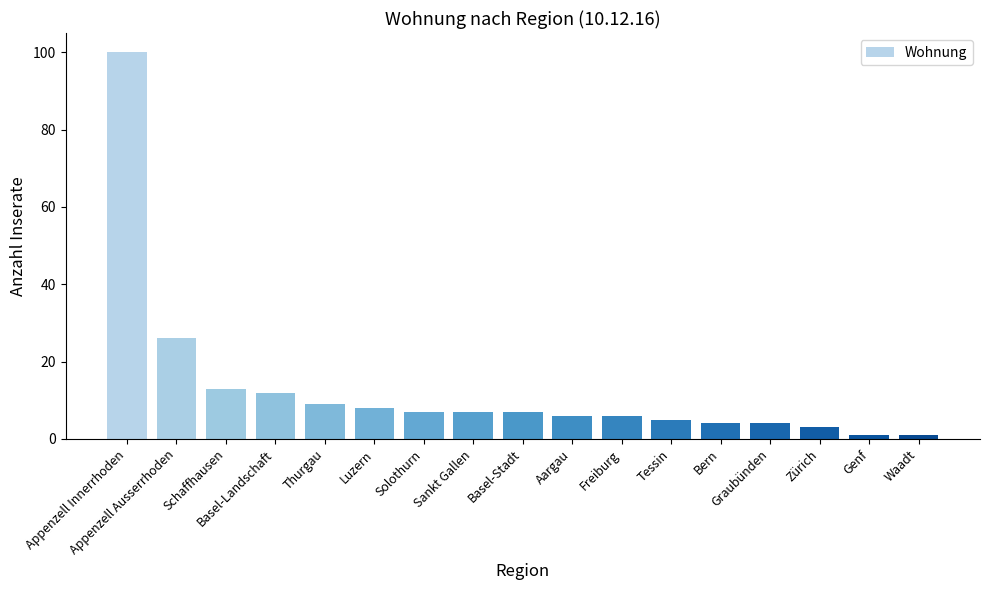

Reading left to right, what are all the values shown in this chart?

Appenzell Innerrhoden=100	Appenzell Ausserrhoden=26	Schaffhausen=13	Basel-Landschaft=12	Thurgau=9	Luzern=8	Solothurn=7	Sankt Gallen=7	Basel-Stadt=7	Aargau=6	Freiburg=6	Tessin=5	Bern=4	Graubünden=4	Zürich=3	Genf=1	Waadt=1